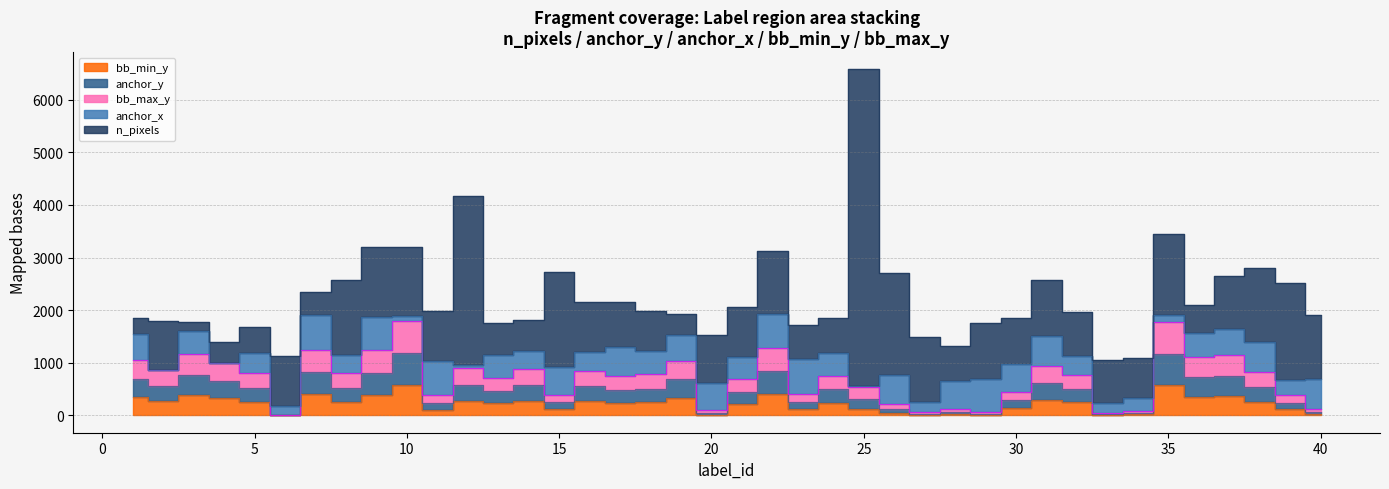

What position from the right is 2.0?

39